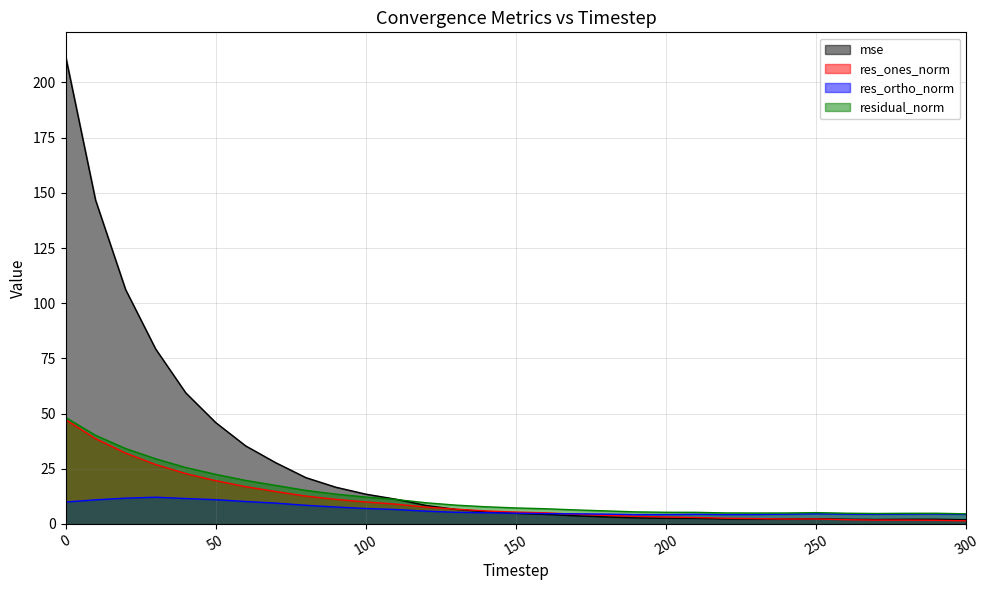

What is the difference between the maximum and second lowest values in the residual_norm series?

43.6